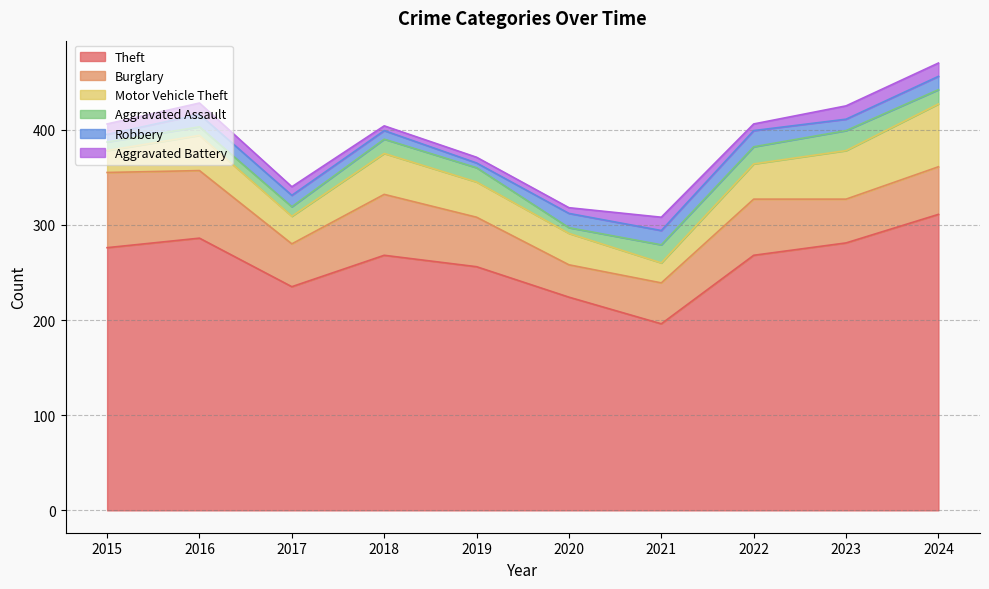

What is the average value of the Burglary series?

54